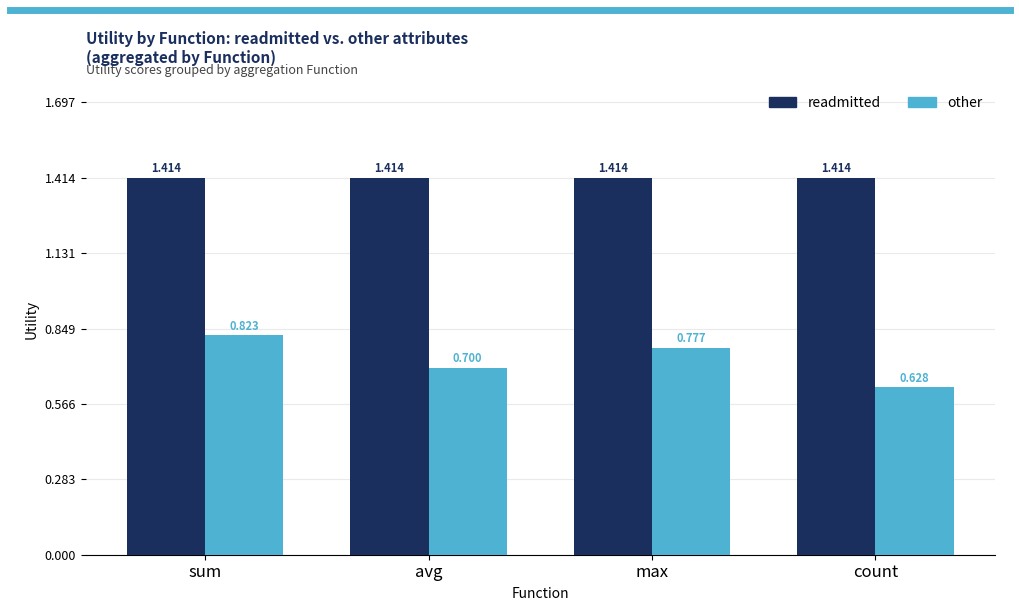

At which category does the chart reach its minimum across all series?

count